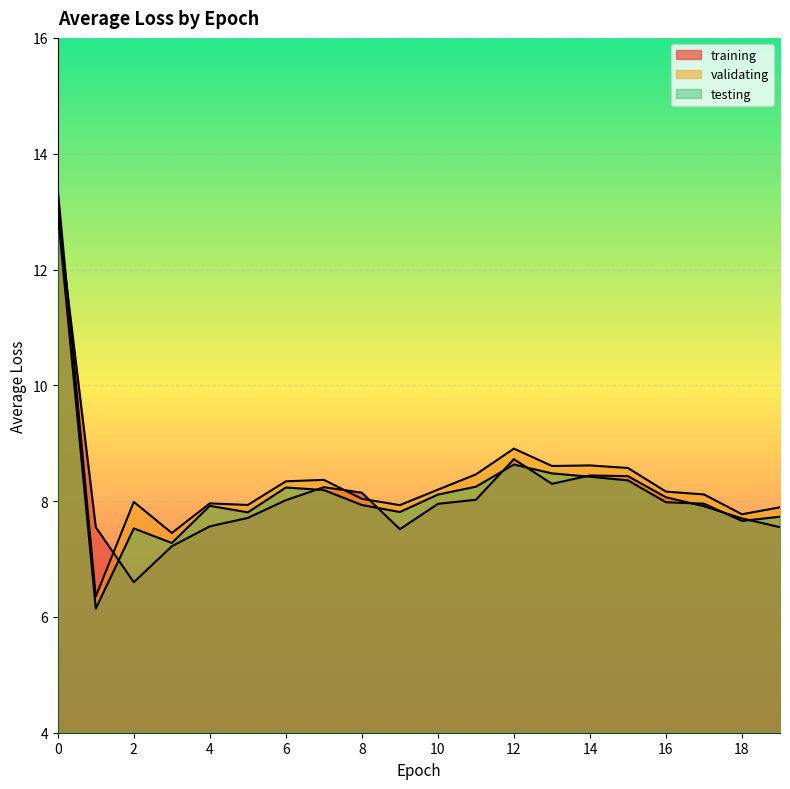

At how many categories does at least one series exceed 10?

1